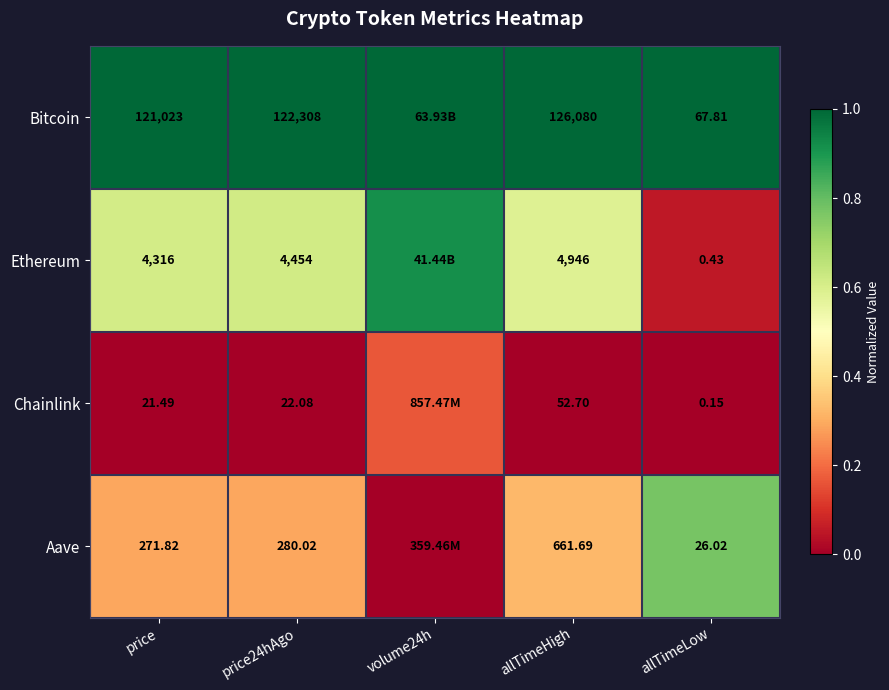

Rank the series at allTimeHigh from highest to lowest value.

Bitcoin, Ethereum, Aave, Chainlink